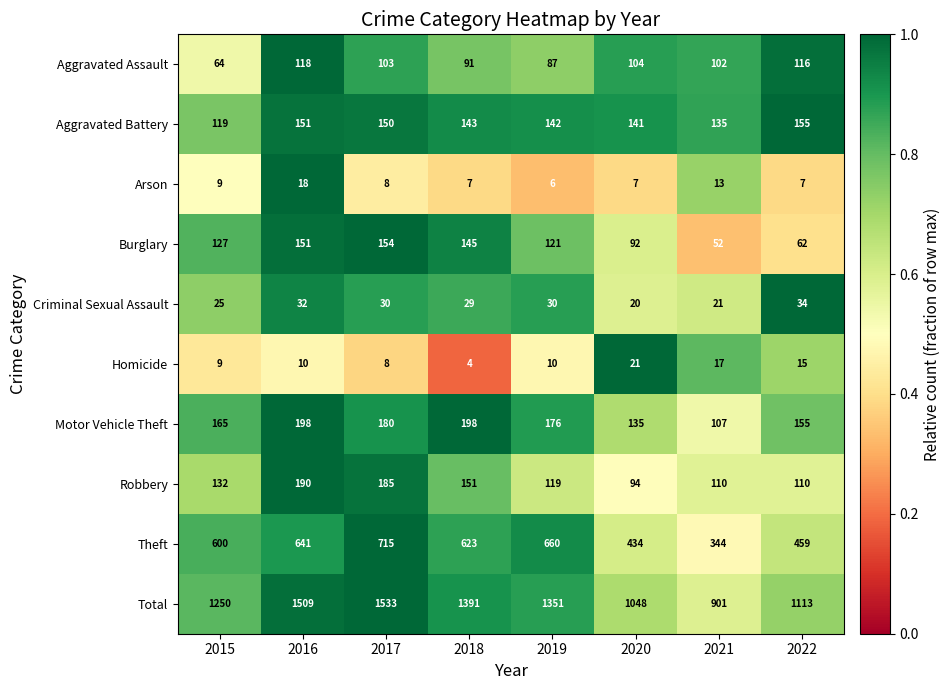

Where is Aggravated Assault nearest to the value 91?

2018